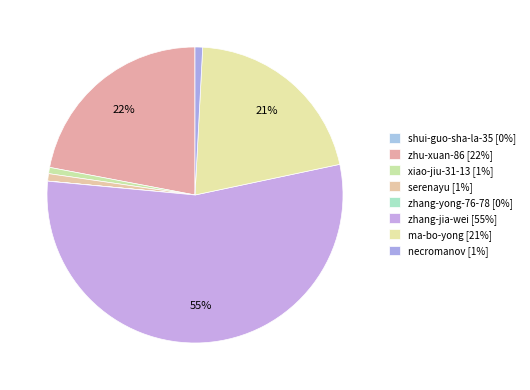

How many segments does this pie chart have?

8